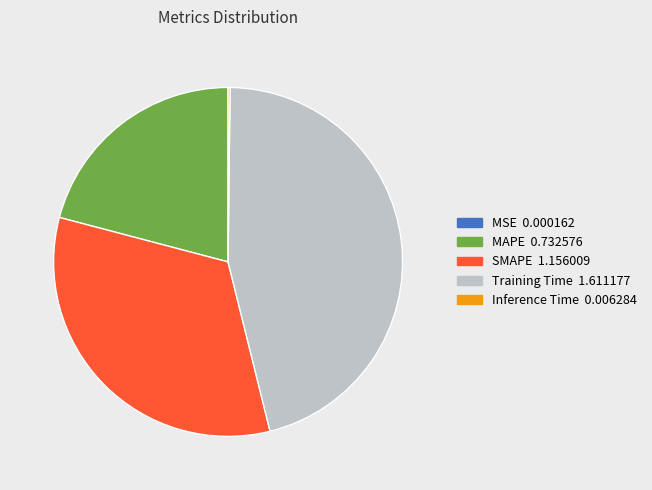

Which category has the biggest portion of the pie?

Training Time